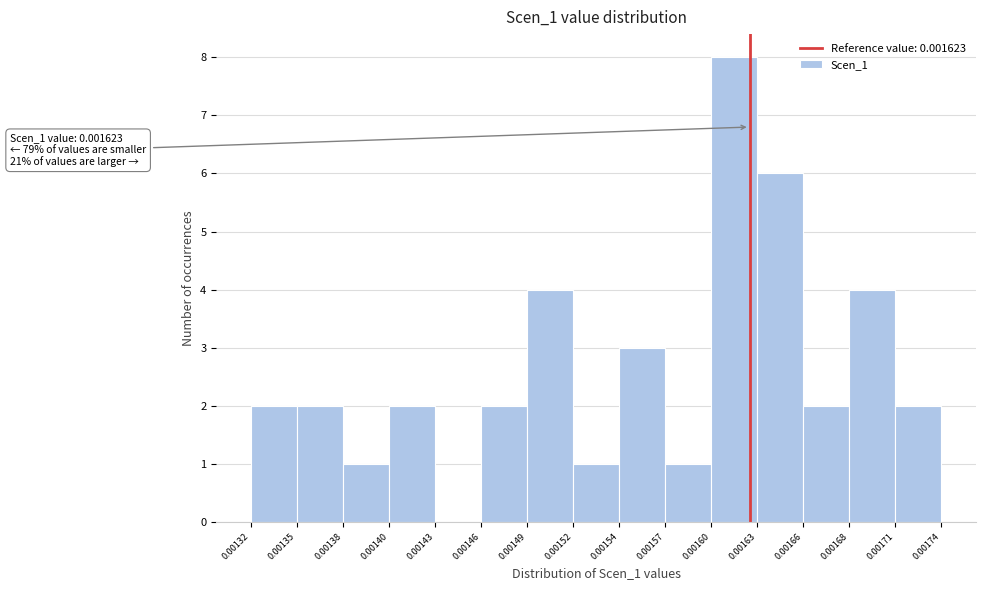

Reading left to right, list all the values displayed in this chart.

0.00132=2	0.00135=2	0.00138=1	0.00140=2	0.00143=0	0.00146=2	0.00149=4	0.00152=1	0.00154=3	0.00157=1	0.00160=8	0.00163=6	0.00166=2	0.00168=4	0.00171=2